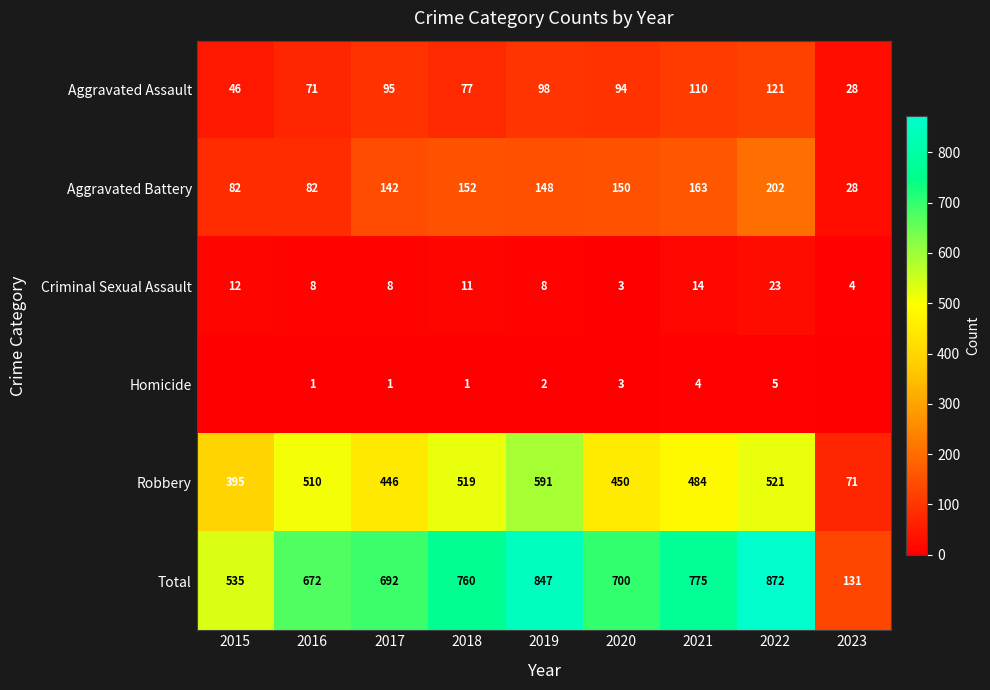

What is the lowest value of the Aggravated Assault series?

28